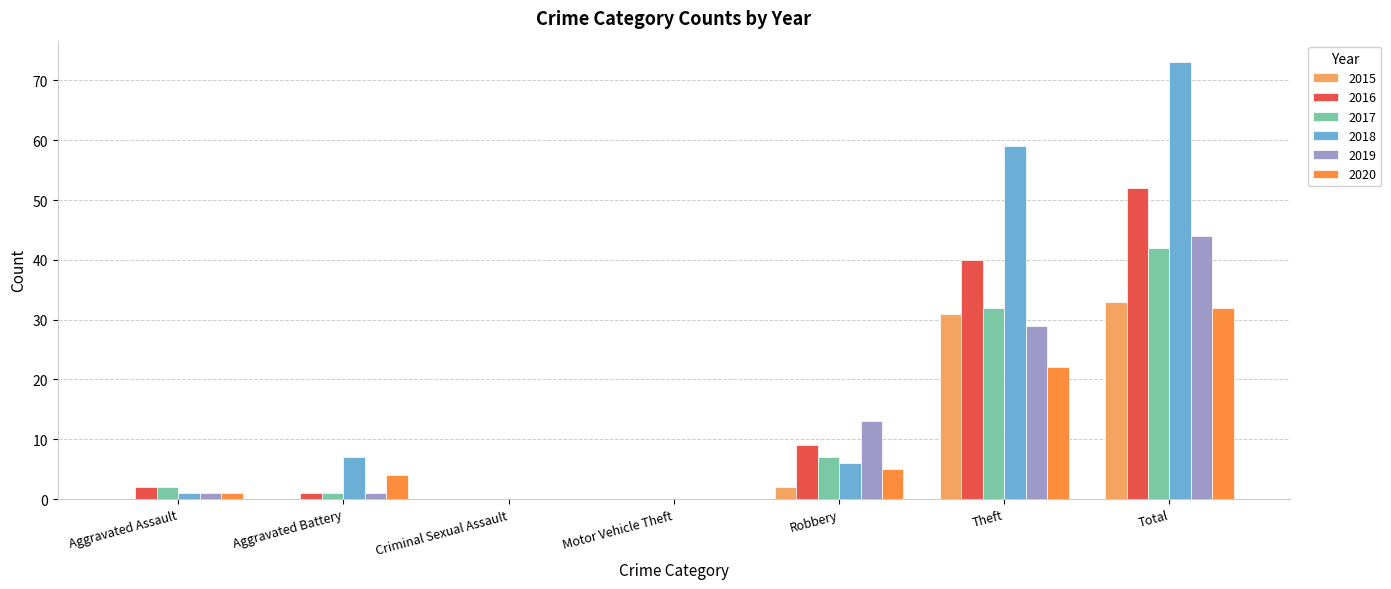

Between Aggravated Battery and Total, which series saw the biggest shift?

2018